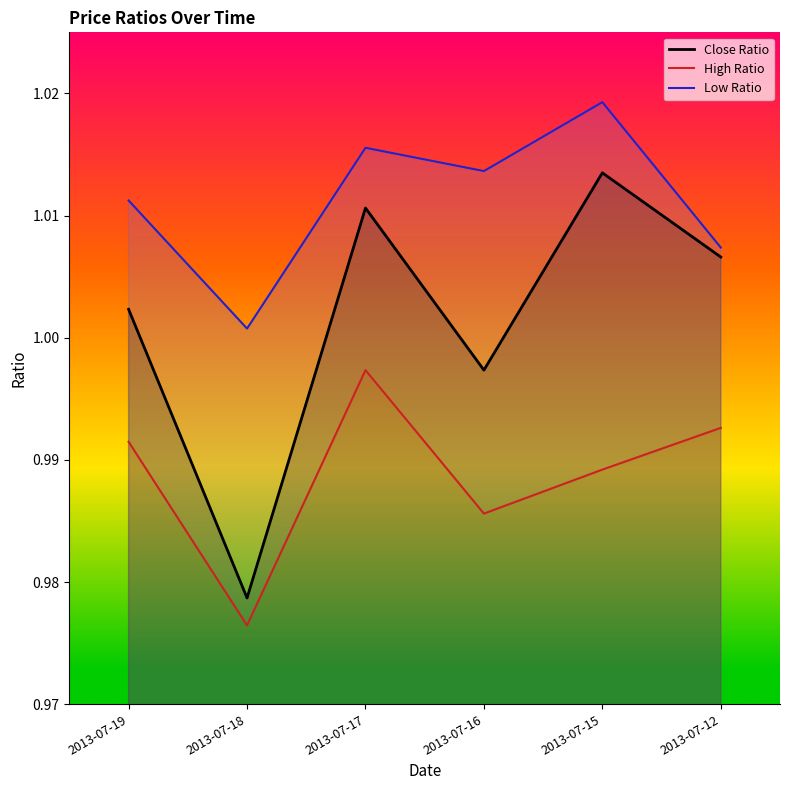

True or false: Close Ratio and High Ratio intersect in this chart.

False